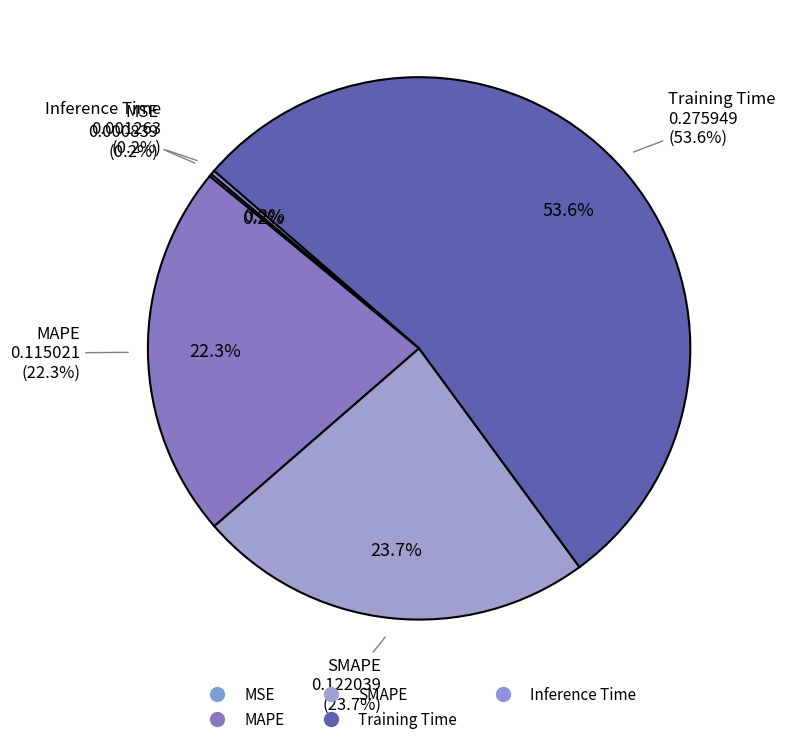

To the nearest percent, what is the average slice percentage?

20%